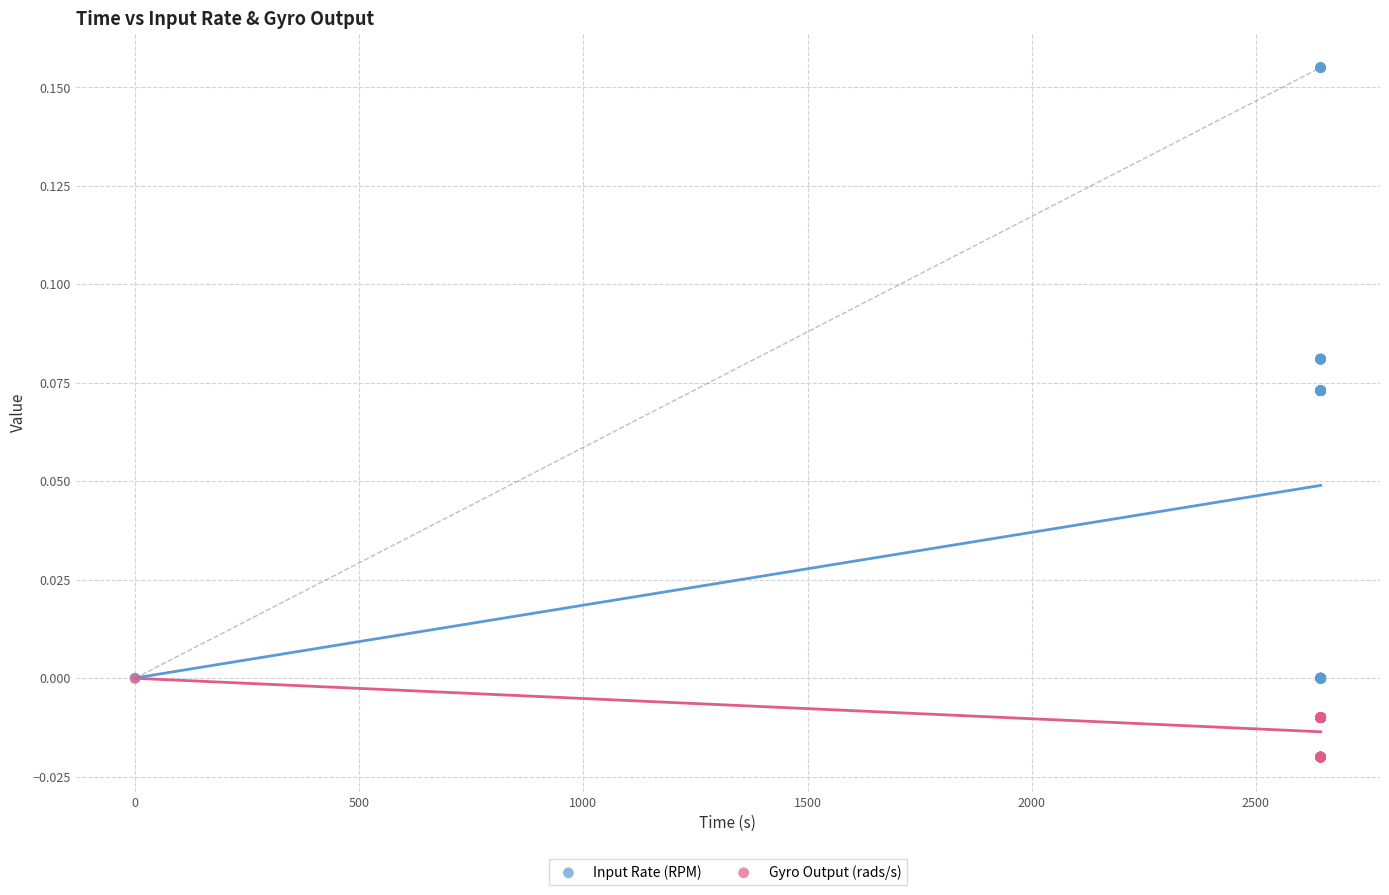

Which series contains the highest Y value?

Input Rate (RPM)